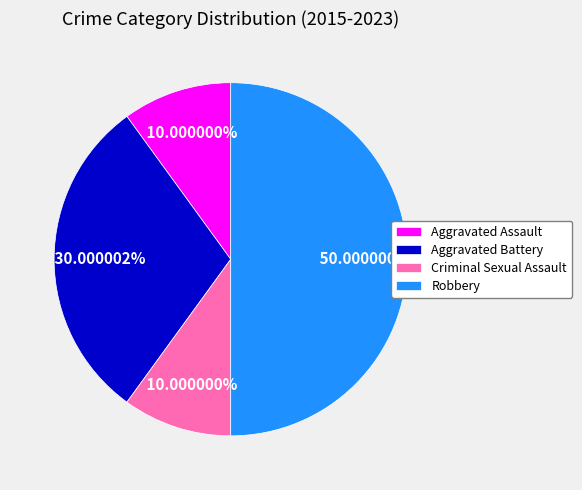

What is the ratio of the value at Criminal Sexual Assault to the value at Aggravated Battery?

0.3